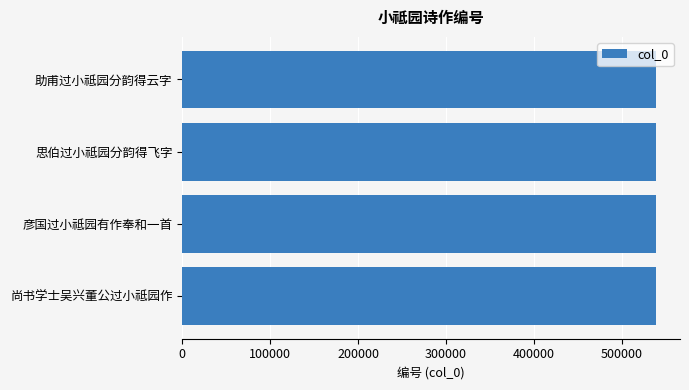

How many values are below 539056?

2